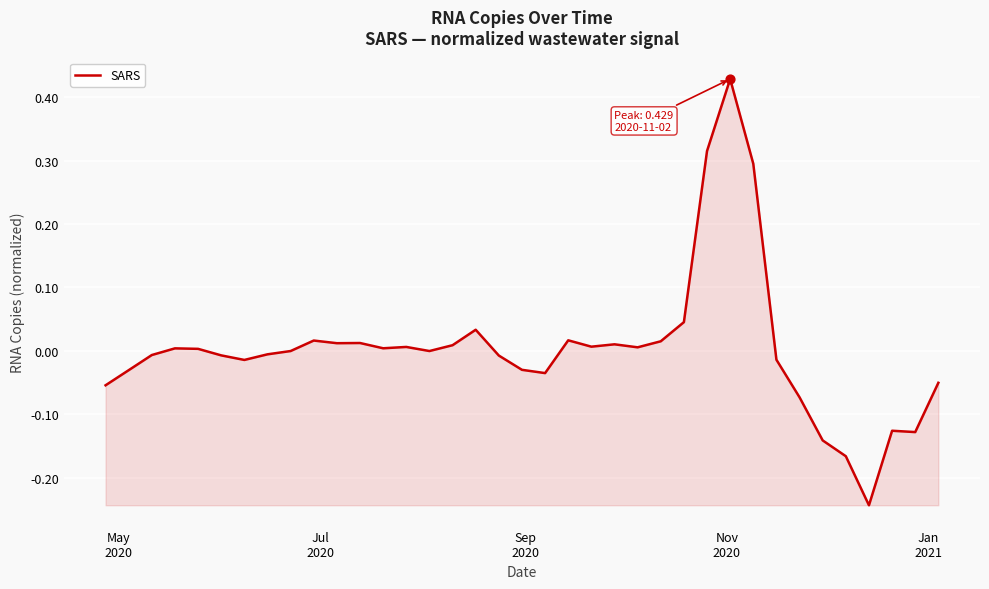

What is the difference between the maximum and minimum values?

0.7